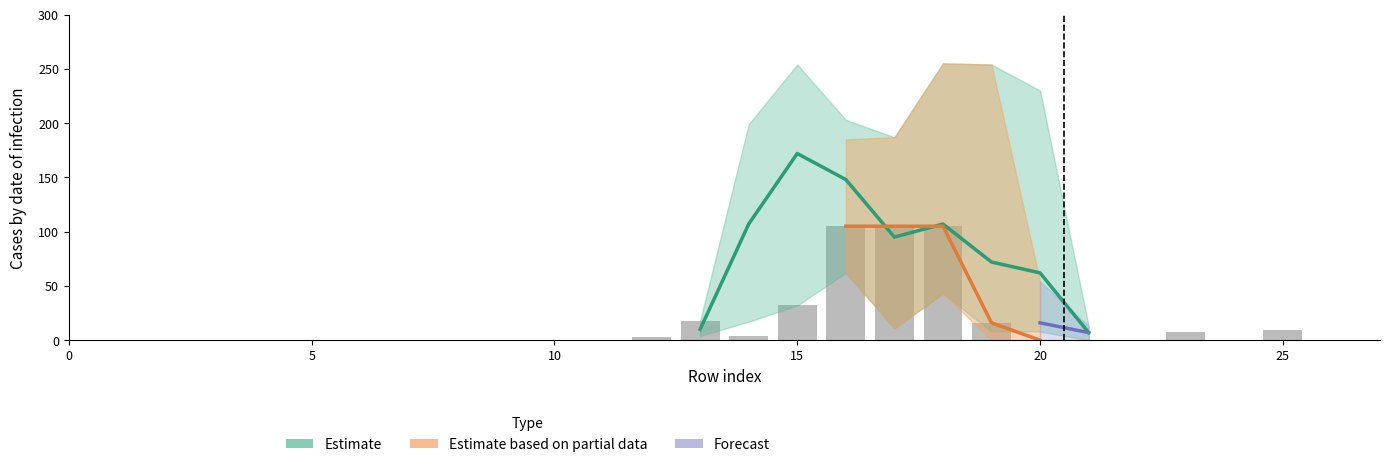

How many data points does each series have?

28